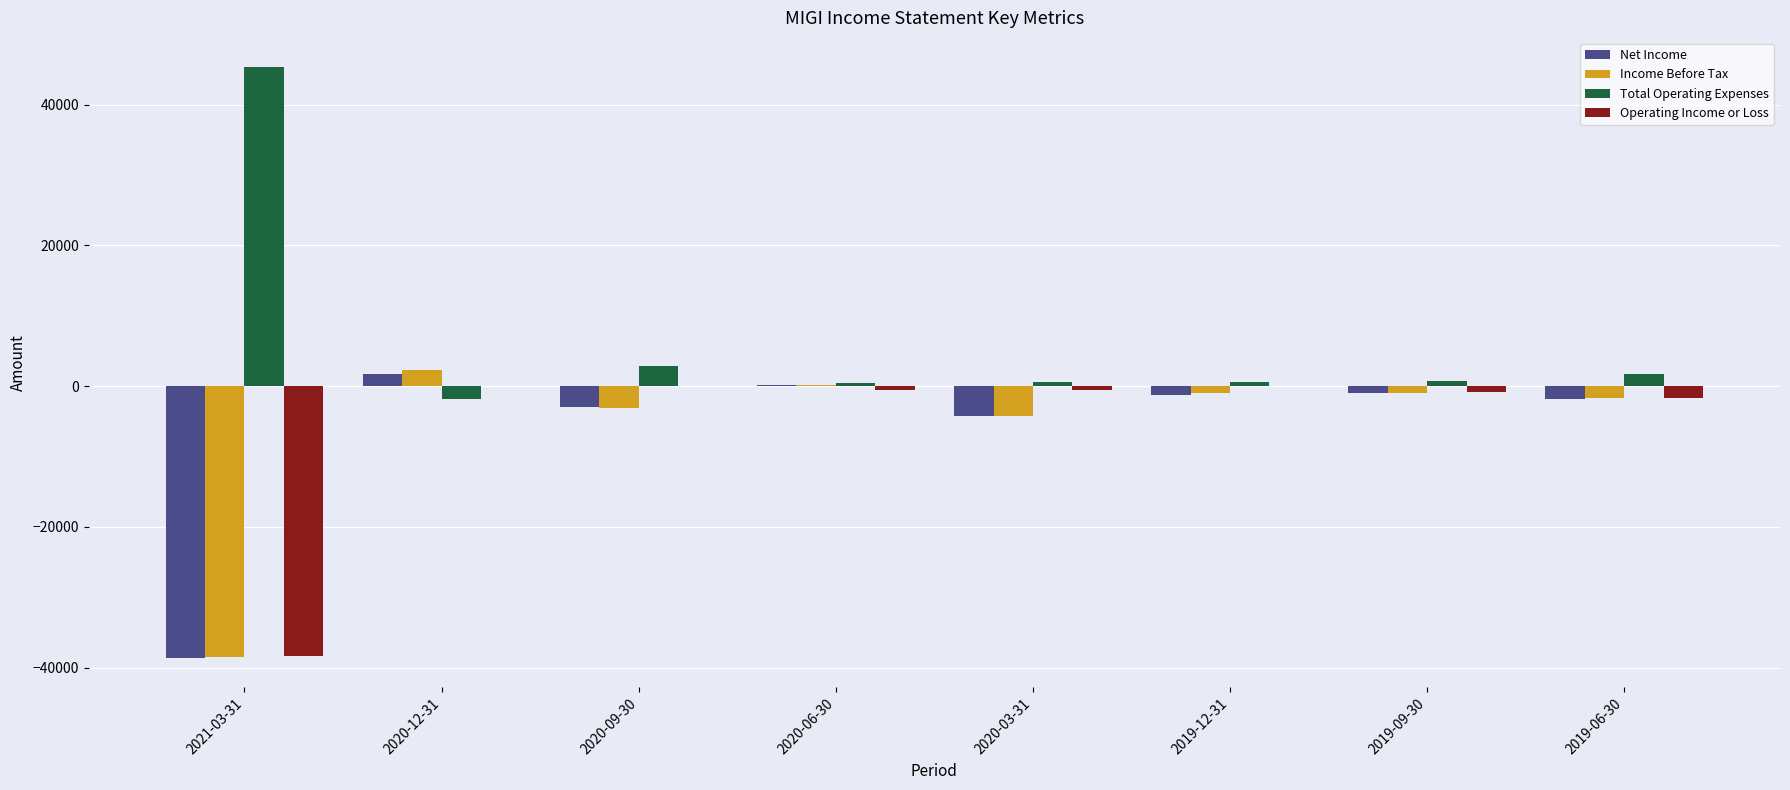

Which category has the highest value in the Total Operating Expenses series?

2021-03-31